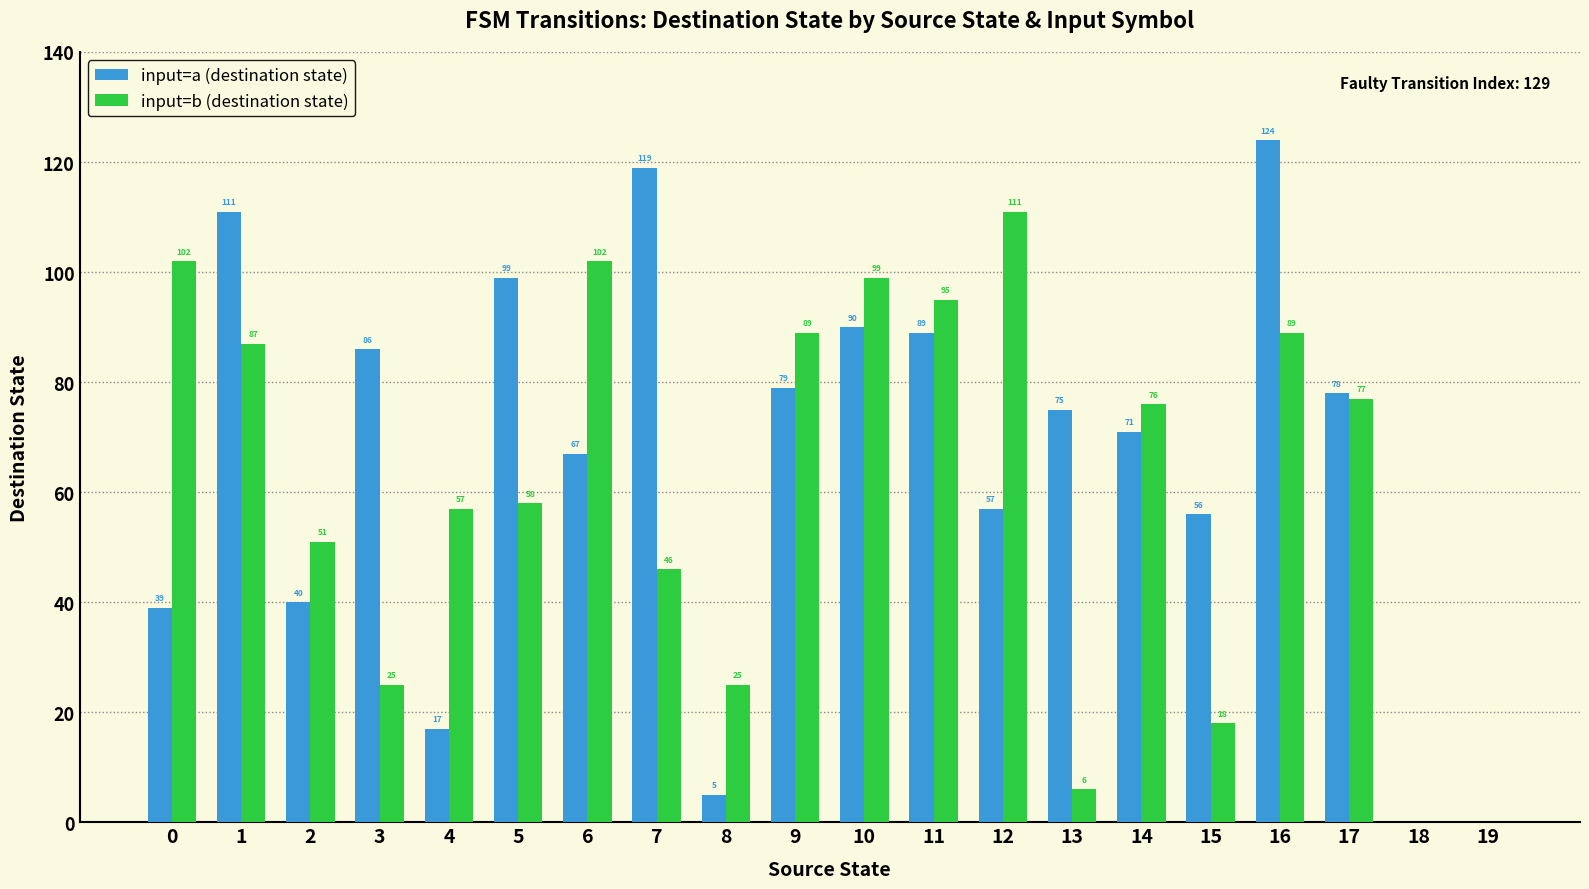

Are the bars horizontal?

No